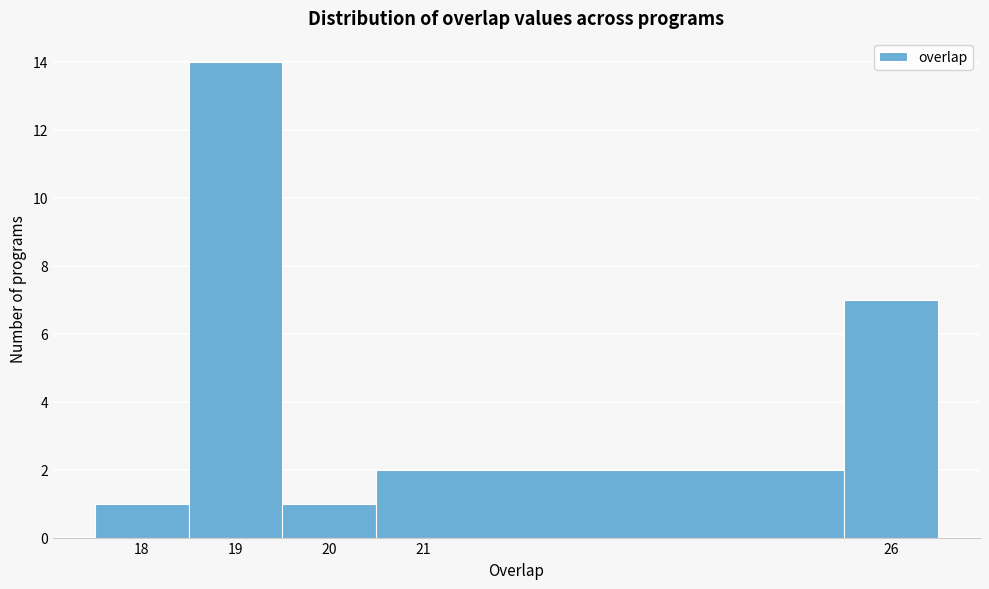

How tall is the bar that spans 17.5 to 18.5 on the x-axis? The values are not printed on the chart, so give them approximately, as read against the axis.

1